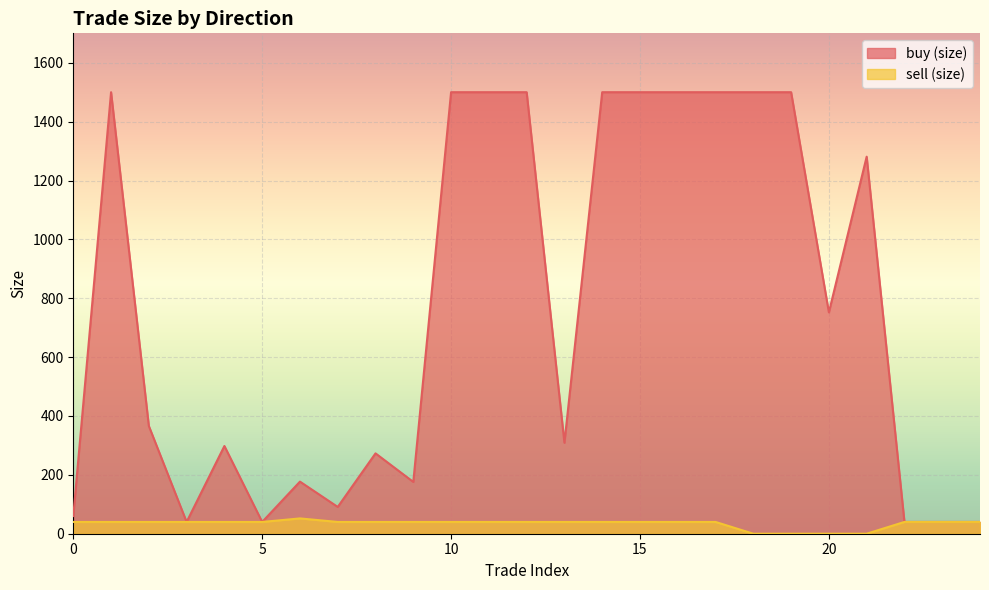

True or false: buy (size) and sell (size) intersect in this chart.

False